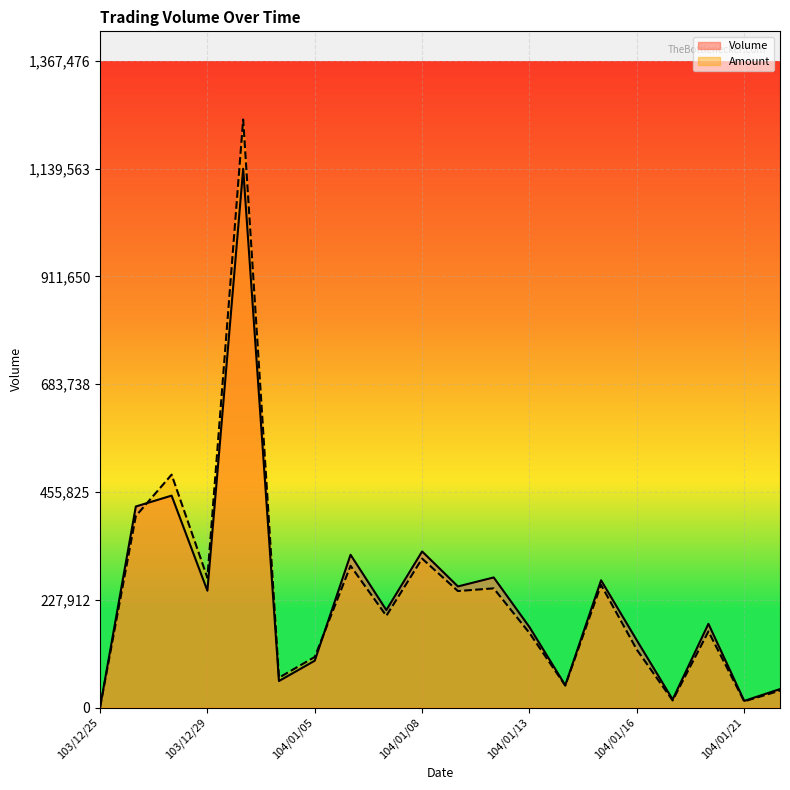

What is the value of the Volume point at the 18th from the left?

177000